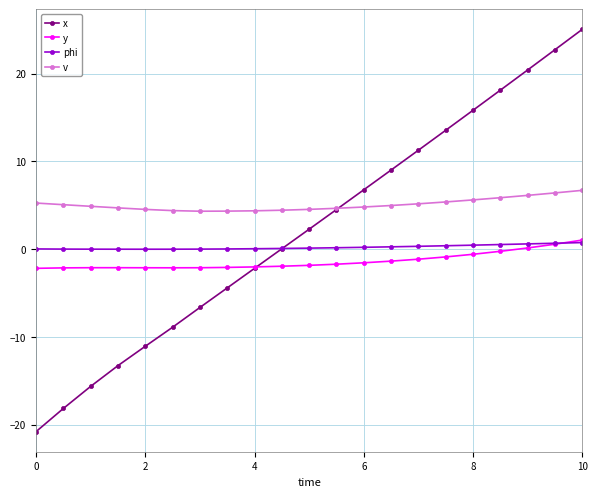

What is the minimum value for x?

-20.8